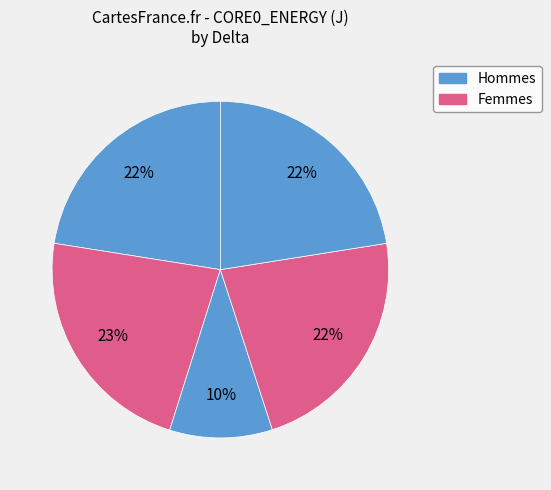

How many slices are in this pie chart?

5